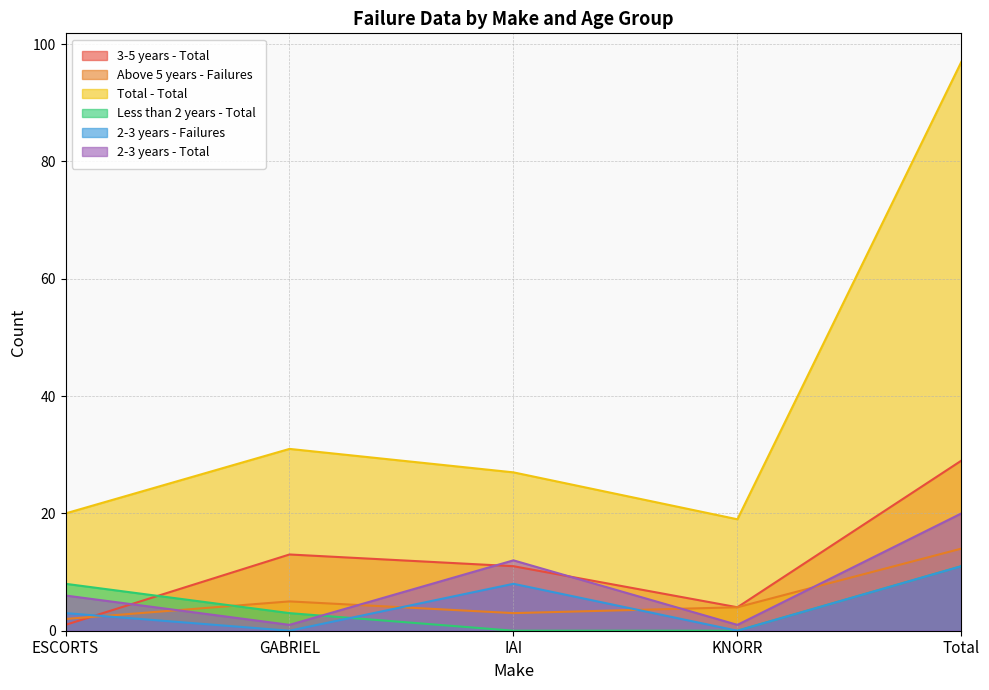

What is the total value across all series at KNORR?

28